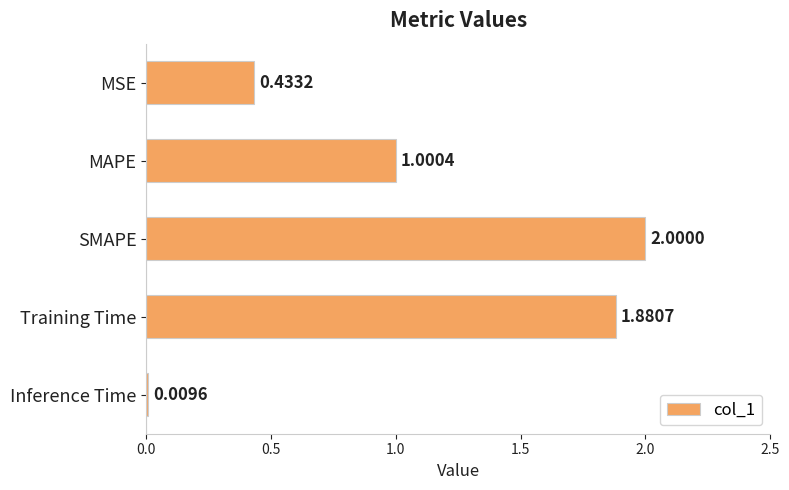

Which label corresponds to the largest value in the chart?

SMAPE